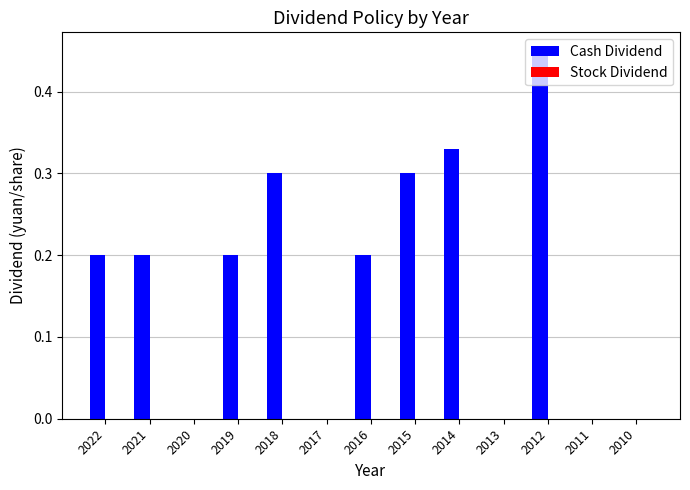

What is the sum of all values?

2.2